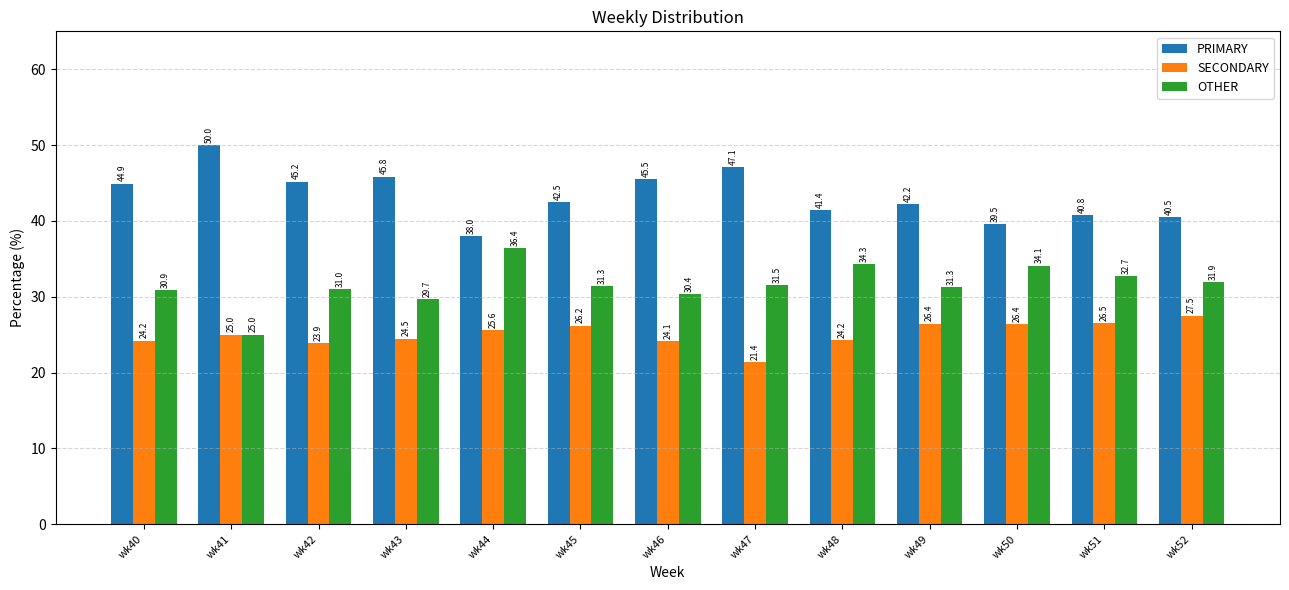

List the series in order of their peak value, highest first.

PRIMARY, OTHER, SECONDARY